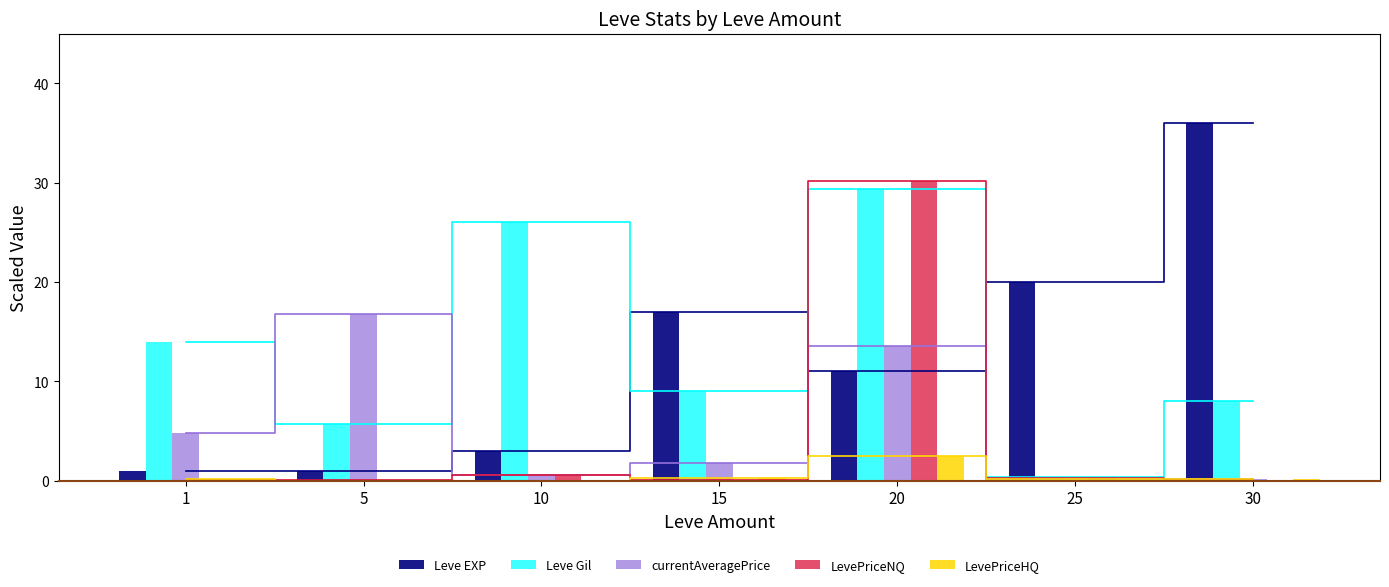

At how many categories does at least one series exceed 4?

7